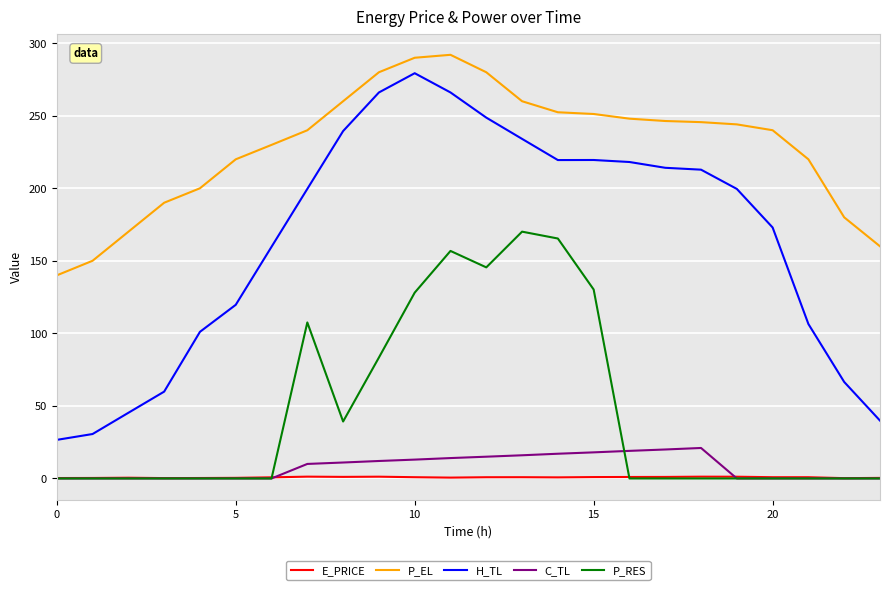

Is this an area chart (filled region under the line)?

No